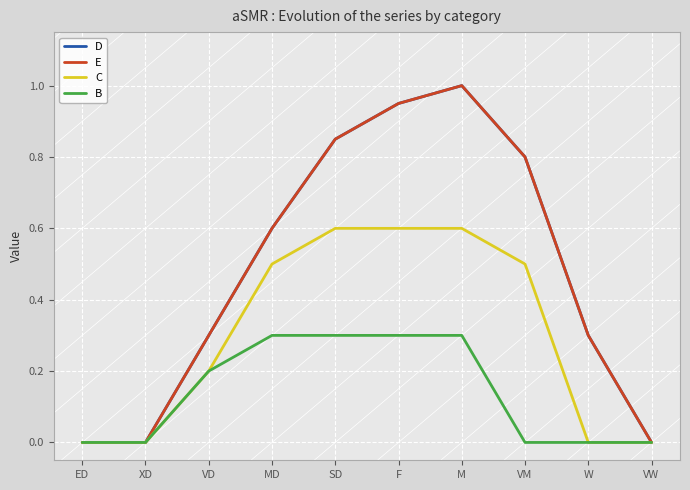

Does the chart display data point markers on the line(s)?

No